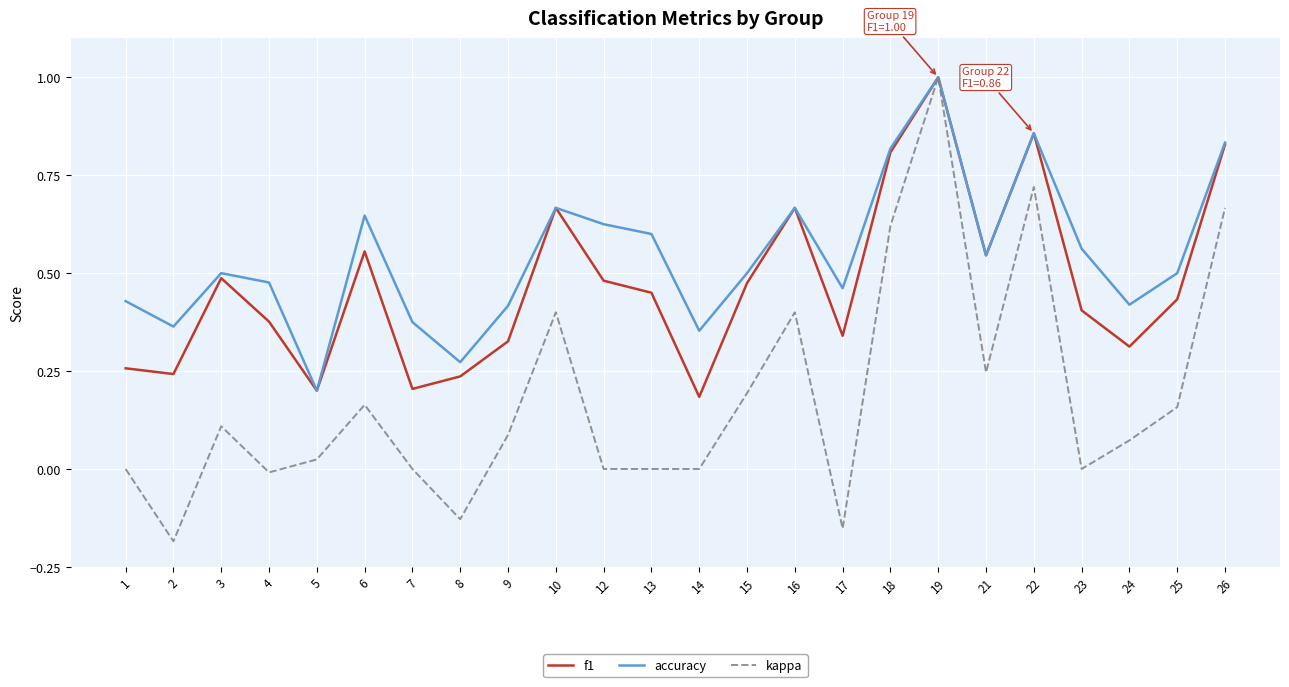

Which series has the largest total across all categories?

accuracy